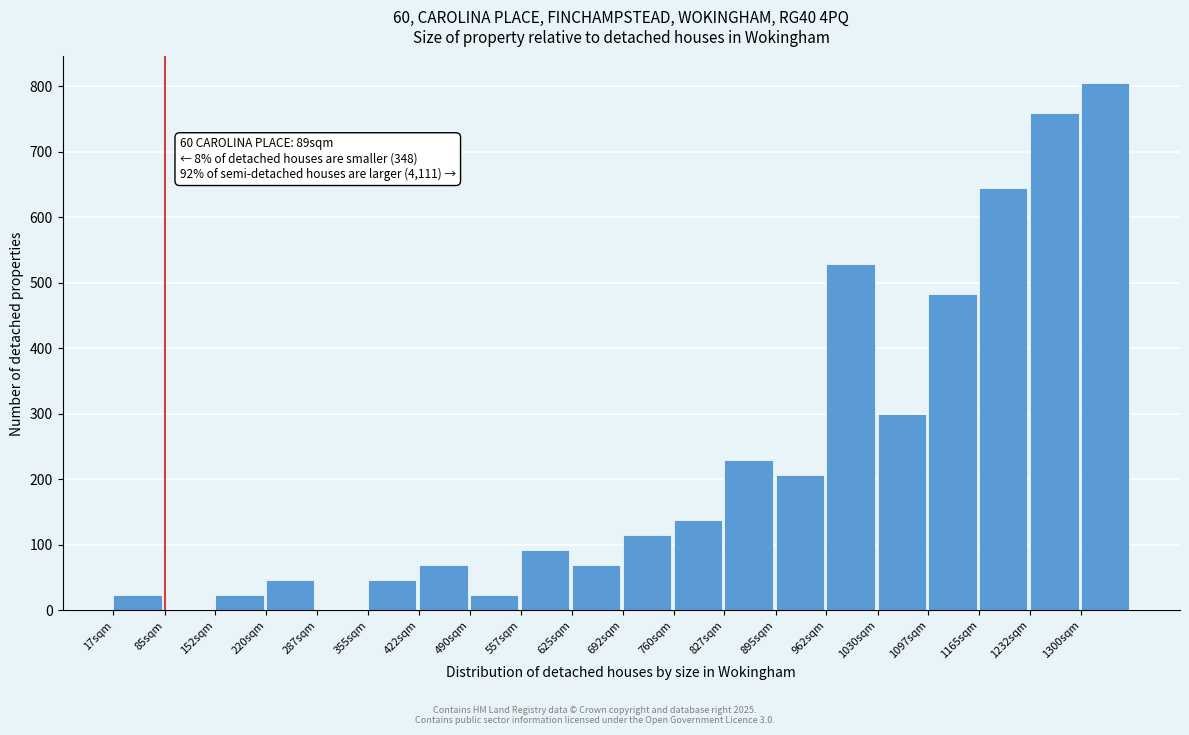

Reading left to right, extract all data points from this chart.

17sqm=23	85sqm=0	152sqm=23	220sqm=46	287sqm=0	355sqm=46	422sqm=69	490sqm=23	557sqm=92	625sqm=69	692sqm=115	760sqm=138	827sqm=230	895sqm=207	962sqm=529	1030sqm=299	1097sqm=483	1165sqm=644	1232sqm=759	1300sqm=805